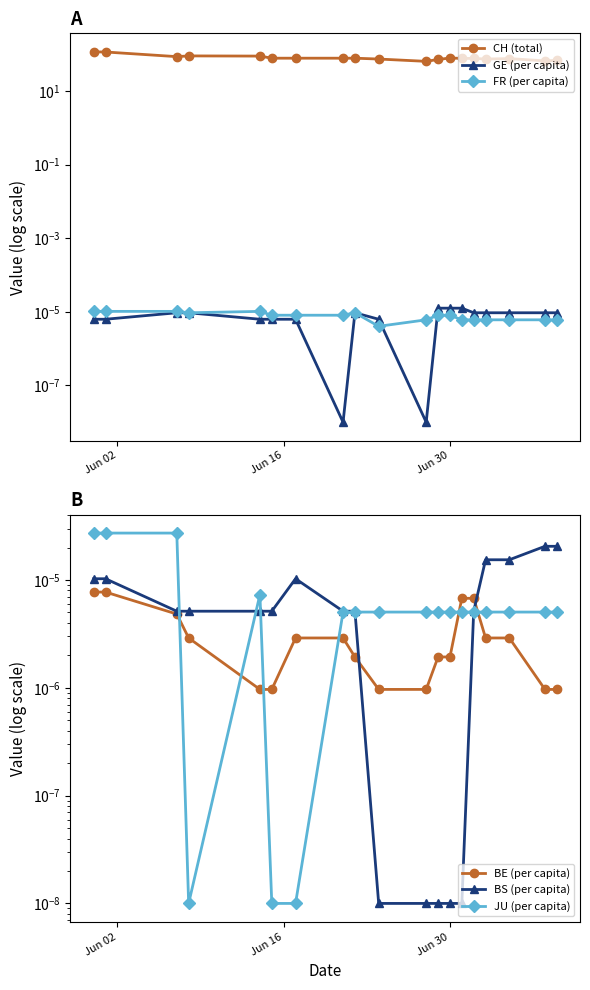

True or false: GE (per capita) has more than 1 points higher than both neighbors.

True